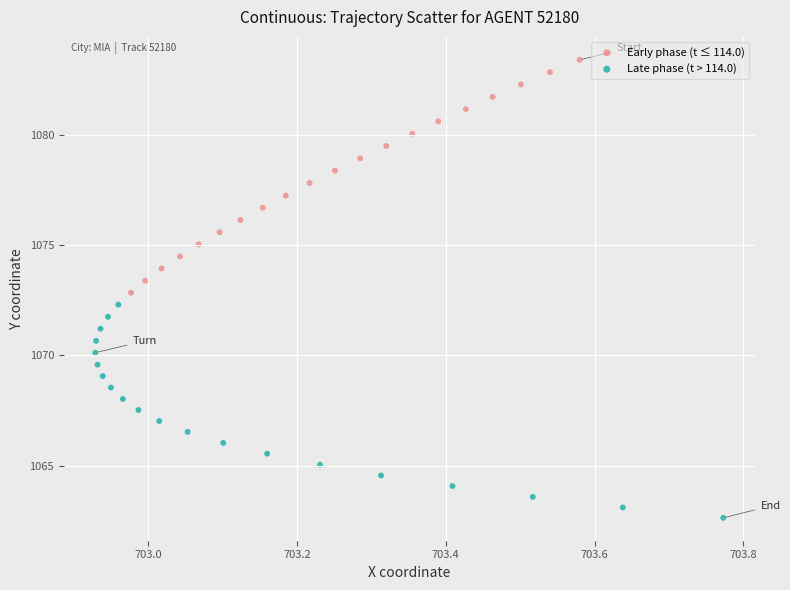

Which series has the largest Y range (max minus min)?

Early phase (t ≤ 114.0)